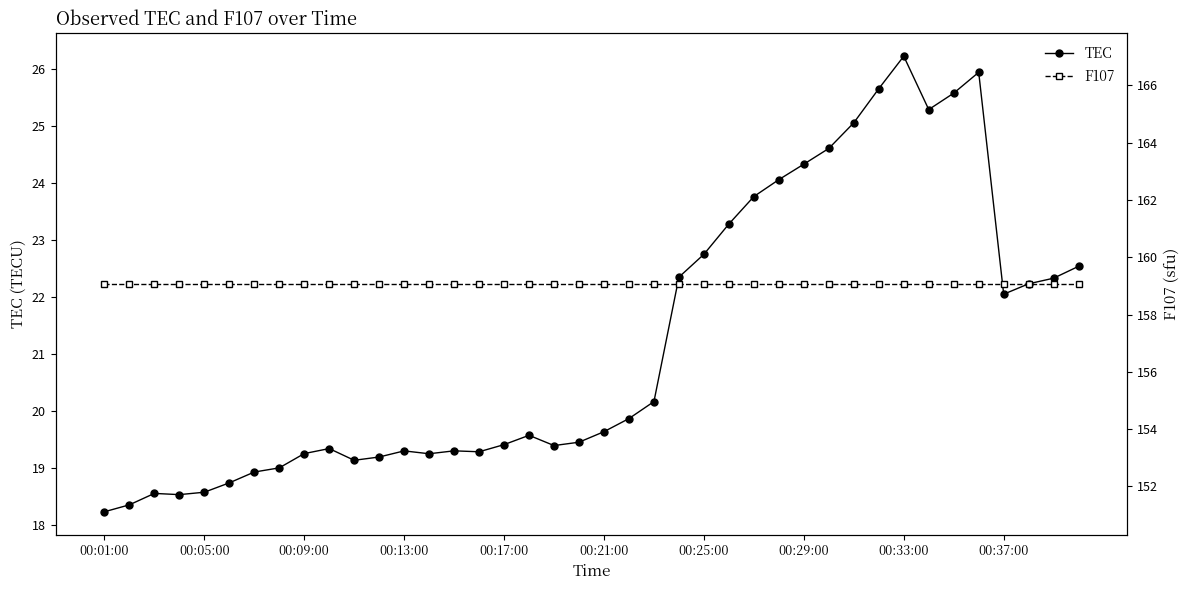

What is the total value across all series at 37?

181.3